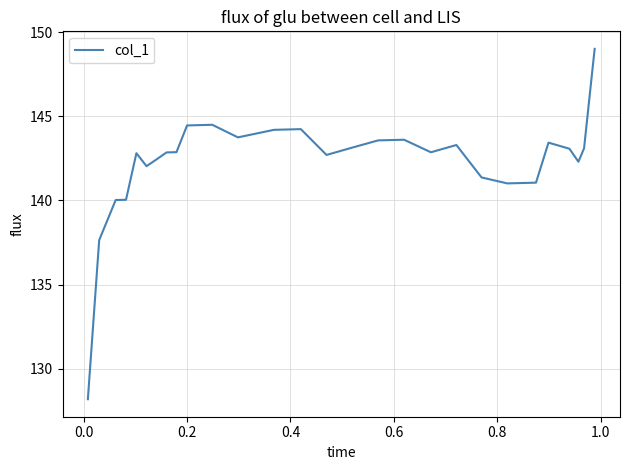

What is the minimum value shown in the chart?

128.2